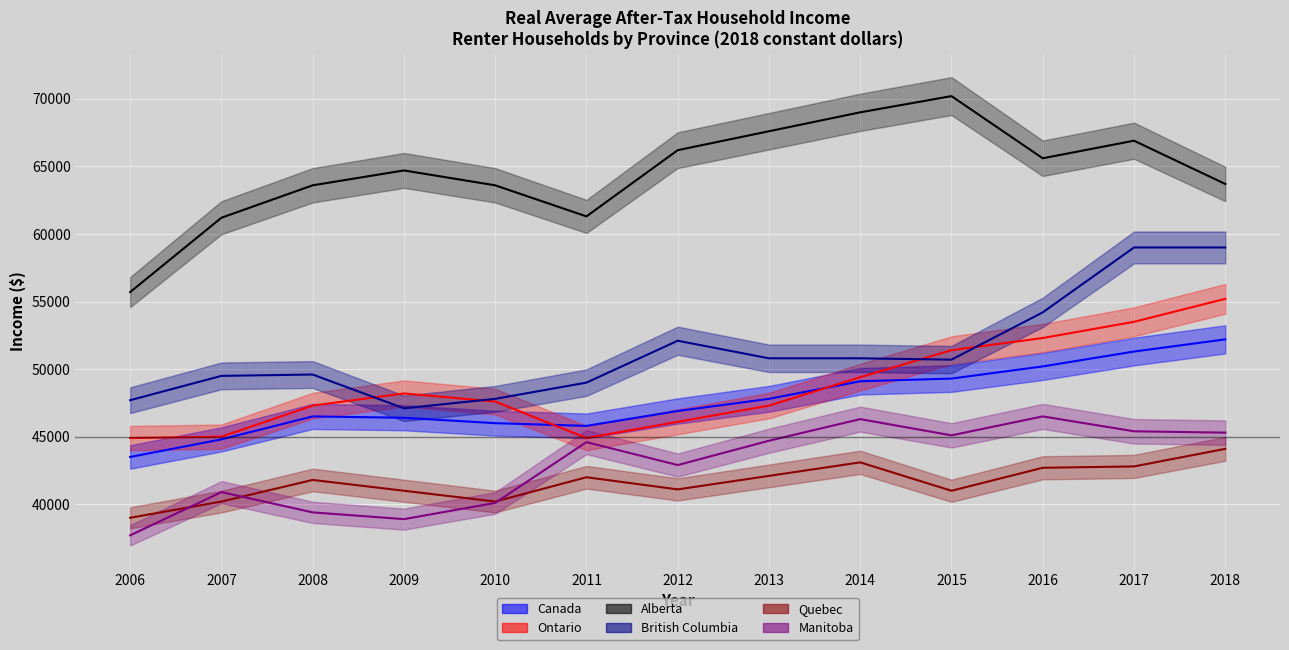

Between 2011 and 2017, which series saw the biggest shift?

British Columbia